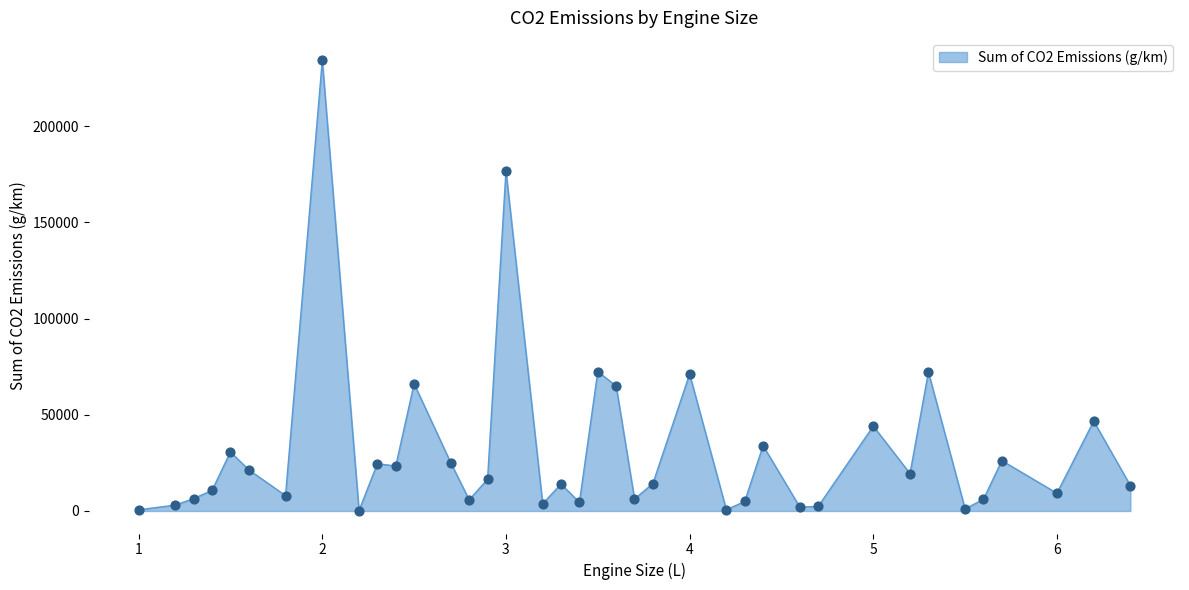

What is the difference between the maximum and minimum values?

233994